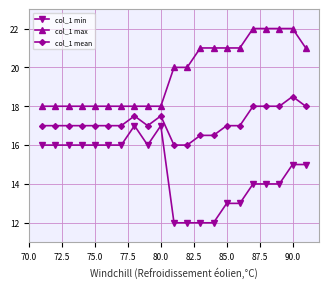

Which series has the widest spread of values?

col_1 min